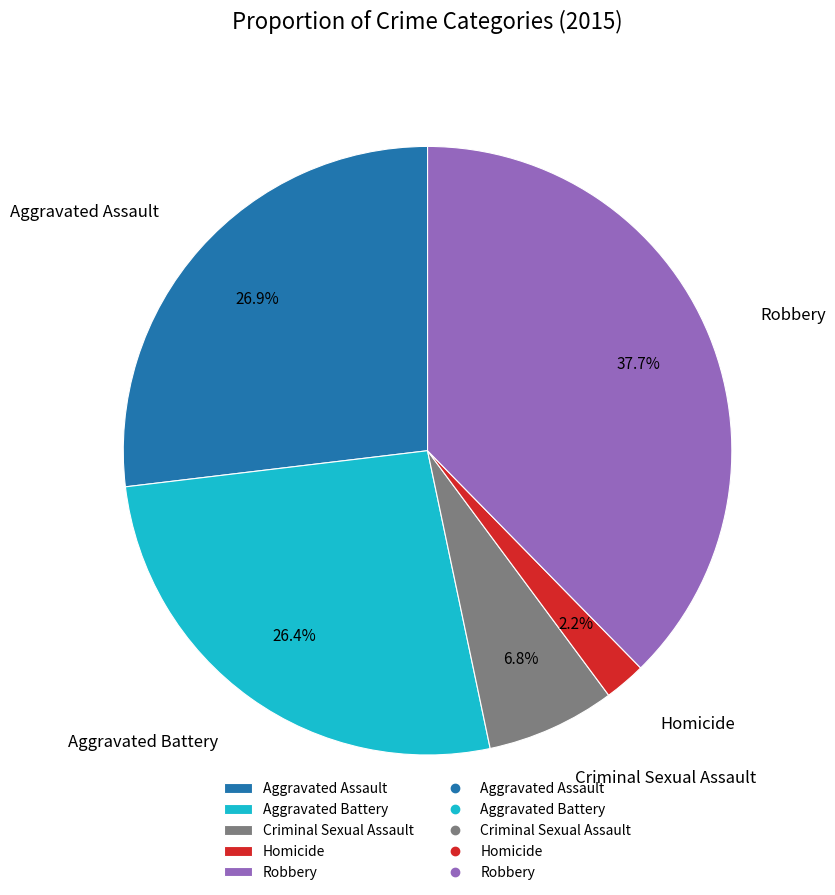

Which category has the smallest portion of the pie?

Homicide